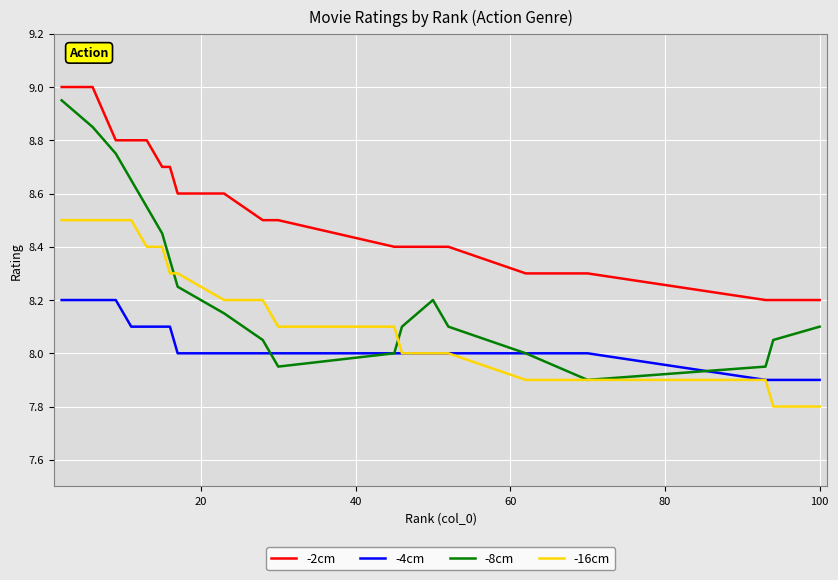

True or false: -8cm and -2cm cross at least once.

False